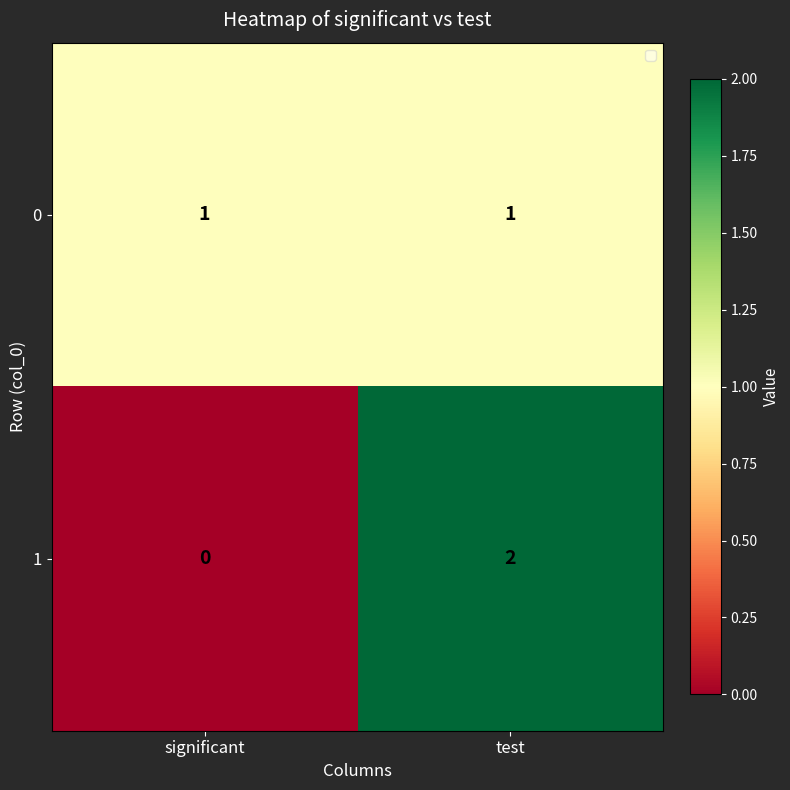

List the series in order of their peak value, lowest first.

0, 1